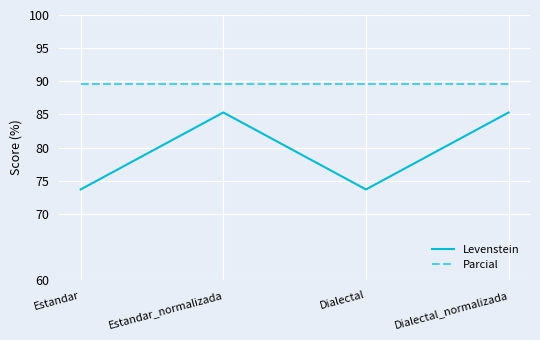

What value does the Parcial series have at Dialectal?

89.7